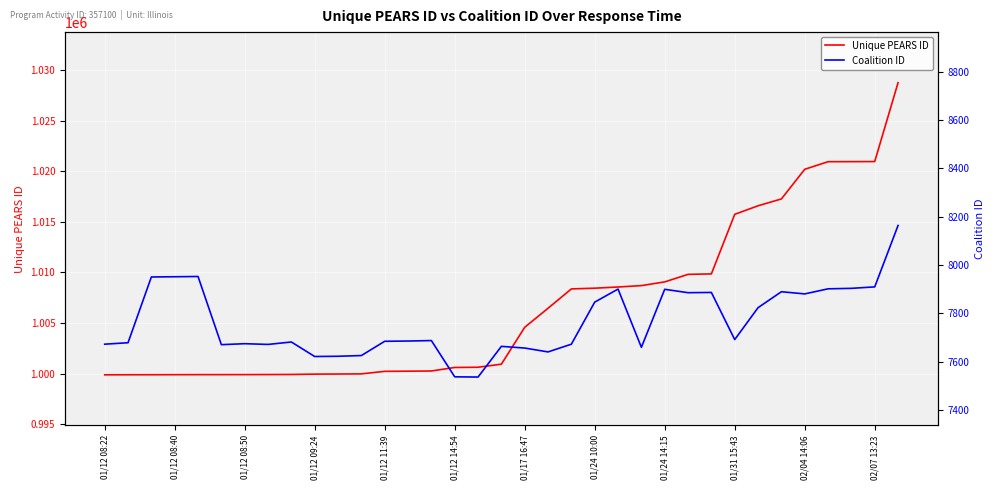

How many values in the Unique PEARS ID series are below 1000922?

17